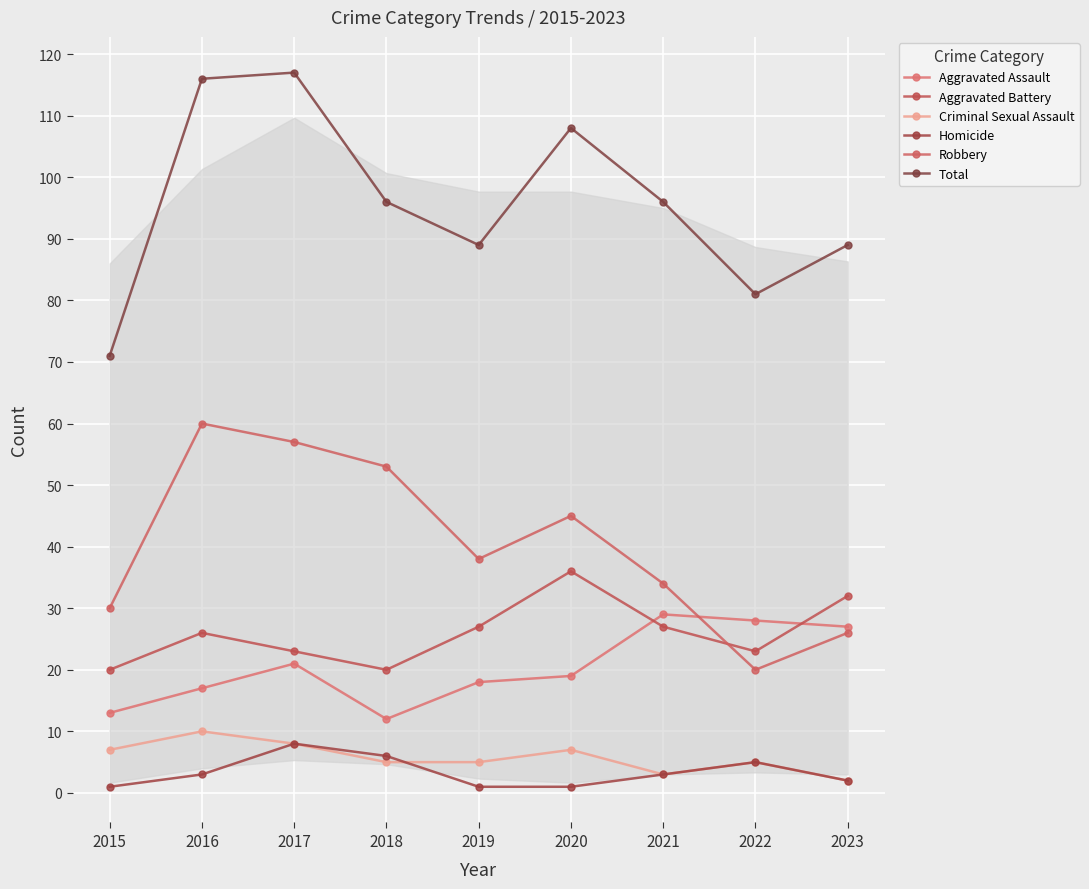

Reading left to right, extract all data points from this chart.

Aggravated Assault: 13	17	21	12	18	19	29	28	27
Aggravated Battery: 20	26	23	20	27	36	27	23	32
Criminal Sexual Assault: 7	10	8	5	5	7	3	5	2
Homicide: 1	3	8	6	1	1	3	5	2
Robbery: 30	60	57	53	38	45	34	20	26
Total: 71	116	117	96	89	108	96	81	89